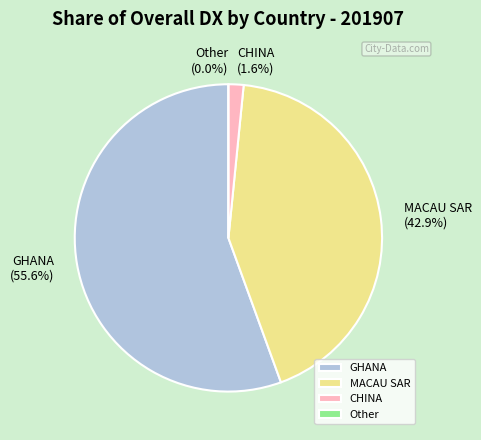

Combined, what portion of the pie is CHINA and GHANA?

57.1%